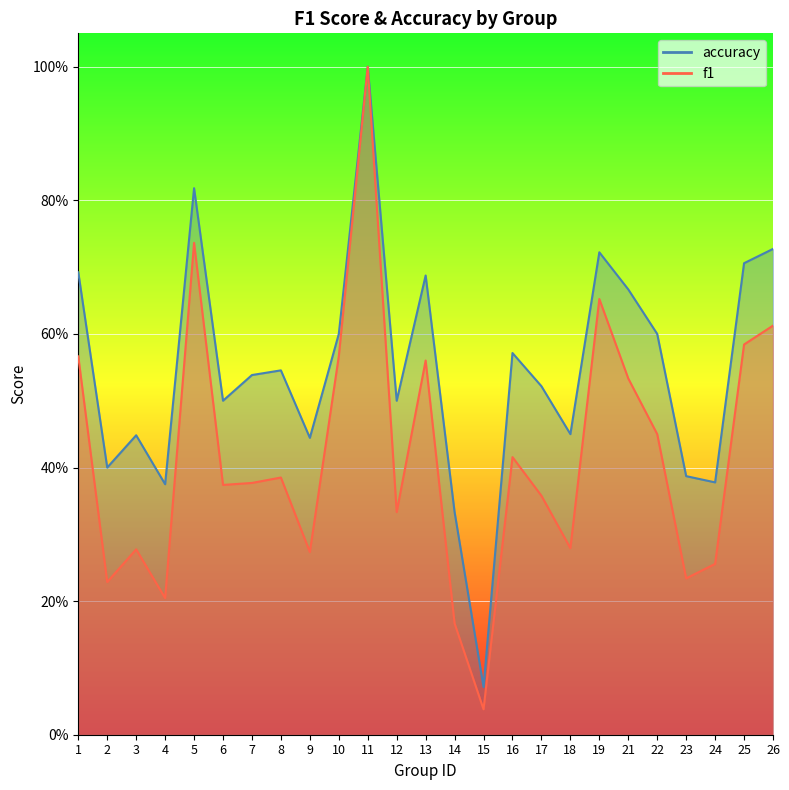

List the series in order of their overall mean, highest first.

accuracy, f1